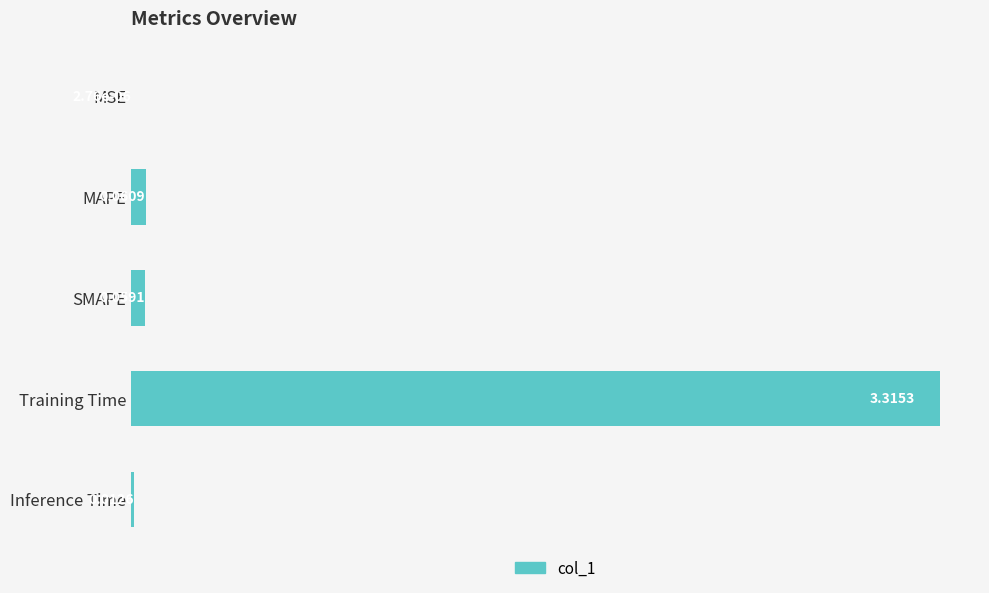

Between MAPE and SMAPE, which is larger?

MAPE